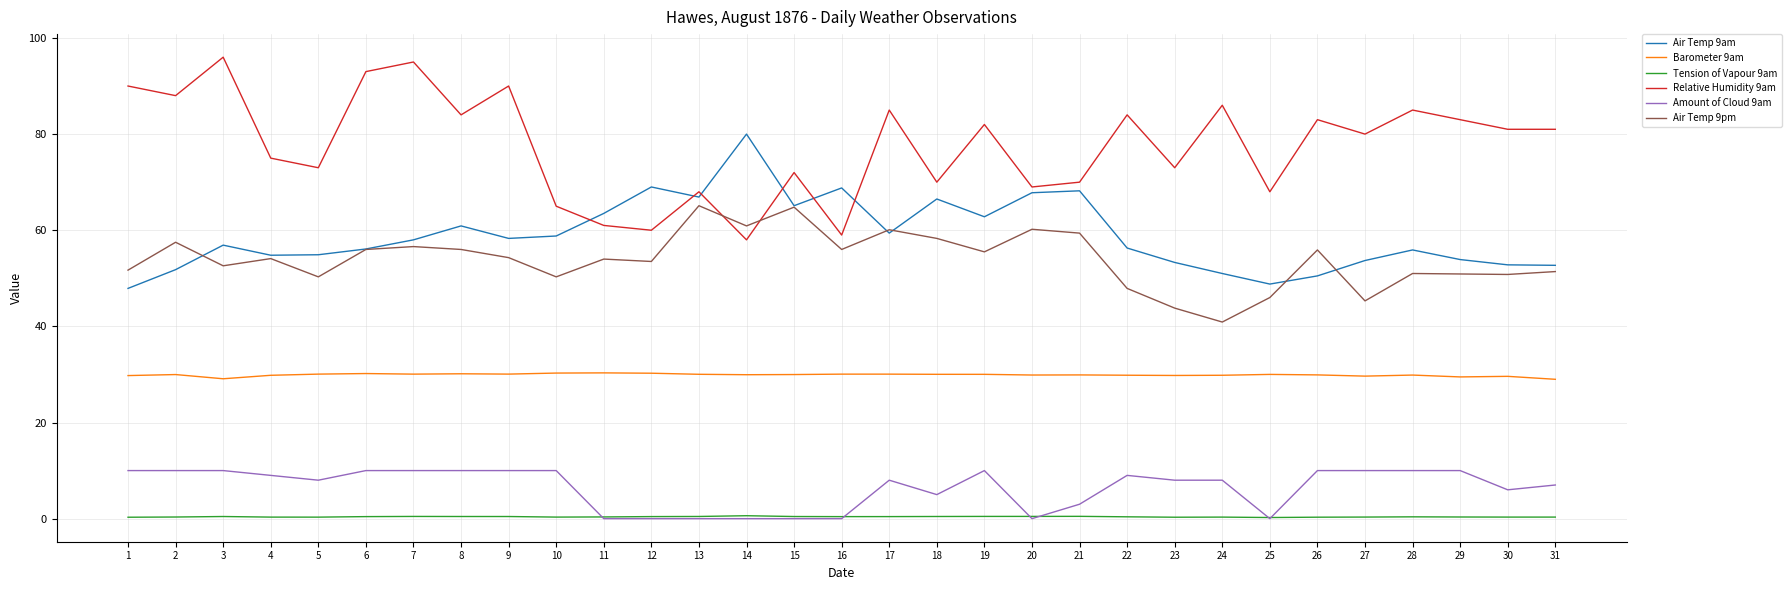

What is the sum of the Air Temp 9am values at 25 and 6?

104.9